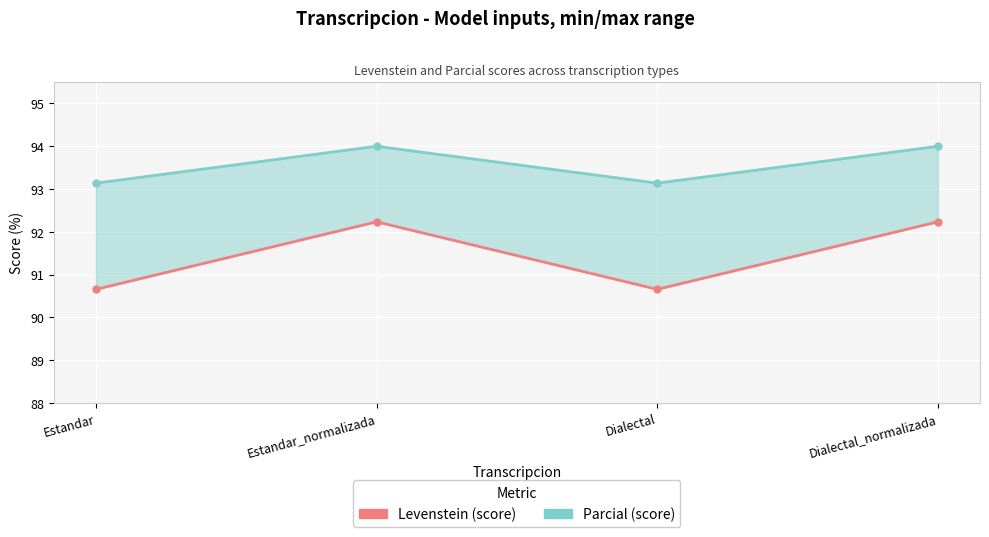

What is the label of the 1st point from the left?

Estandar